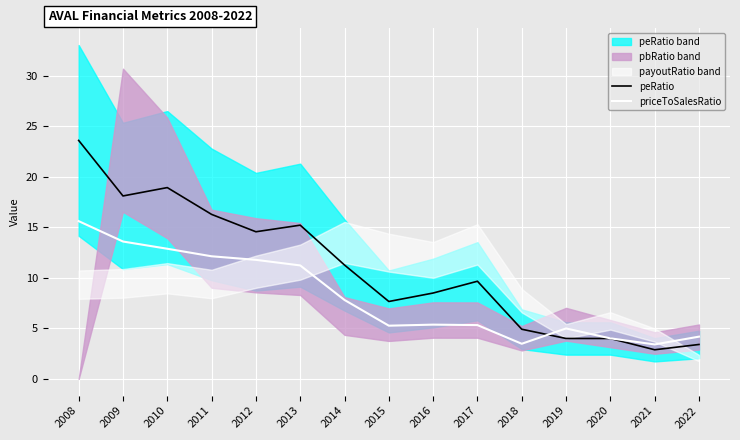

What is the maximum value for peRatio?

23.6